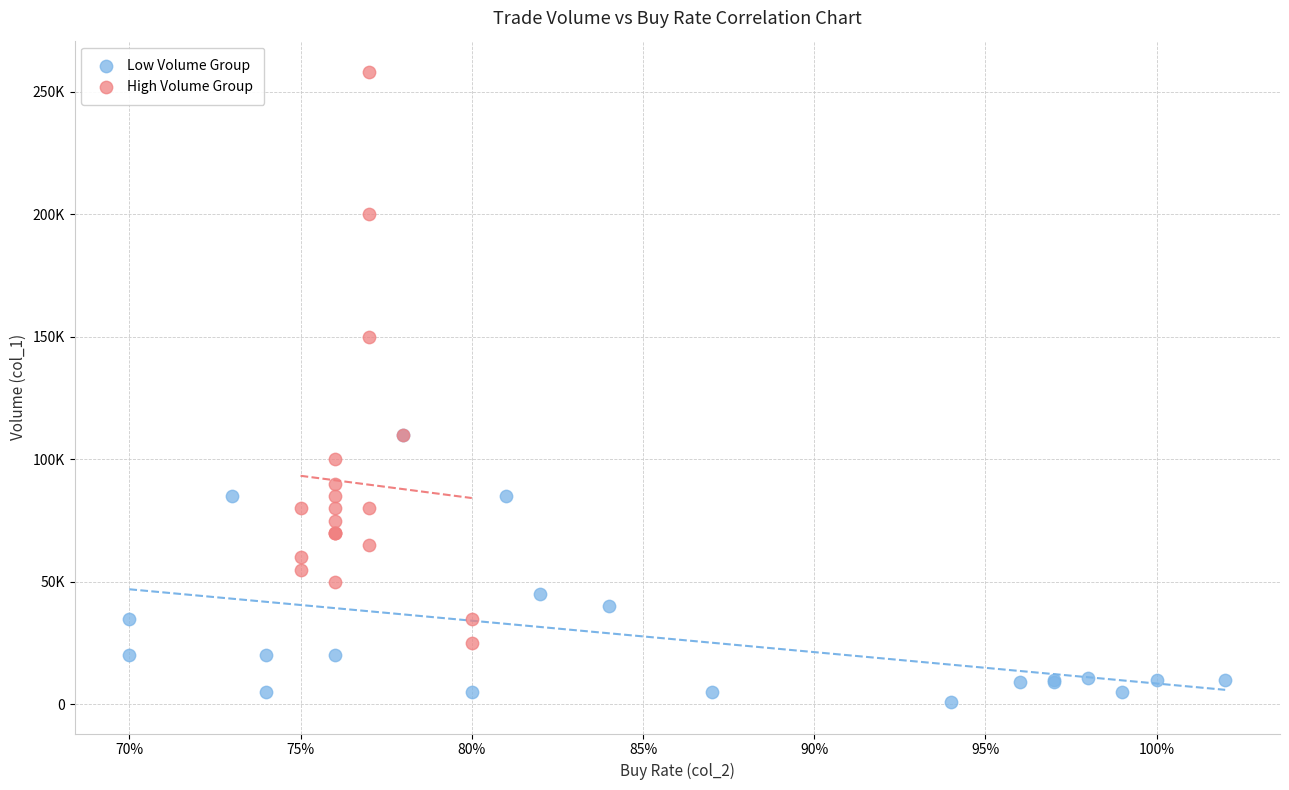

Which series has the largest Y range (max minus min)?

High Volume Group